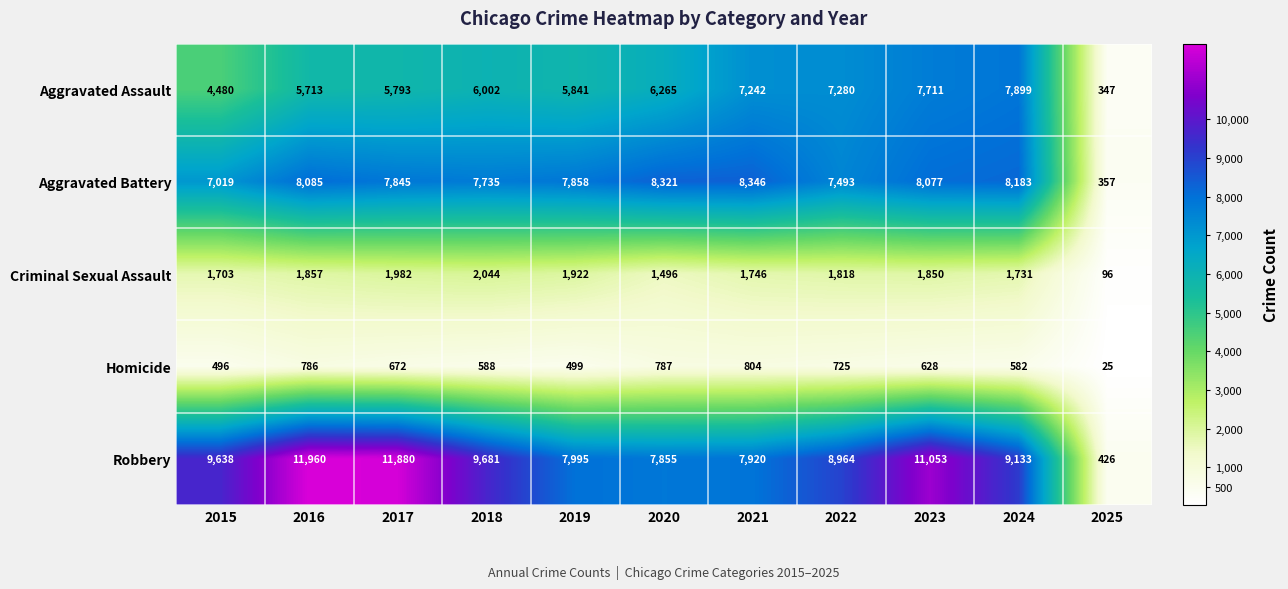

True or false: Homicide has a value of 274 at 2015.

False